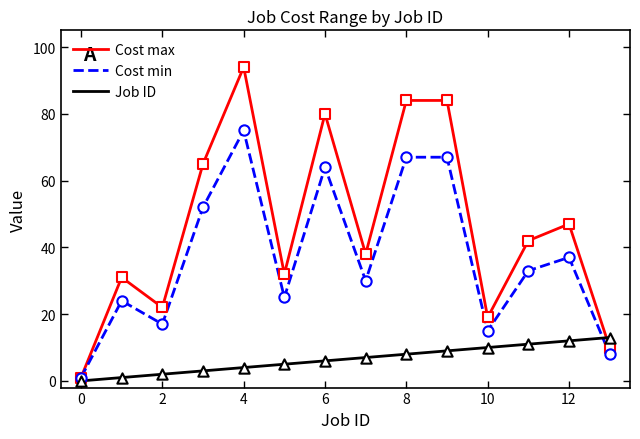

What are all the series names shown in the legend?

Cost max, Cost min, Job ID